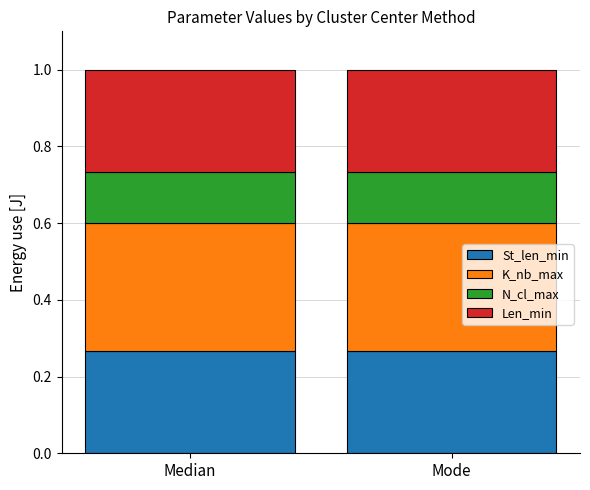

What is the total value across all series at Median?

1.0